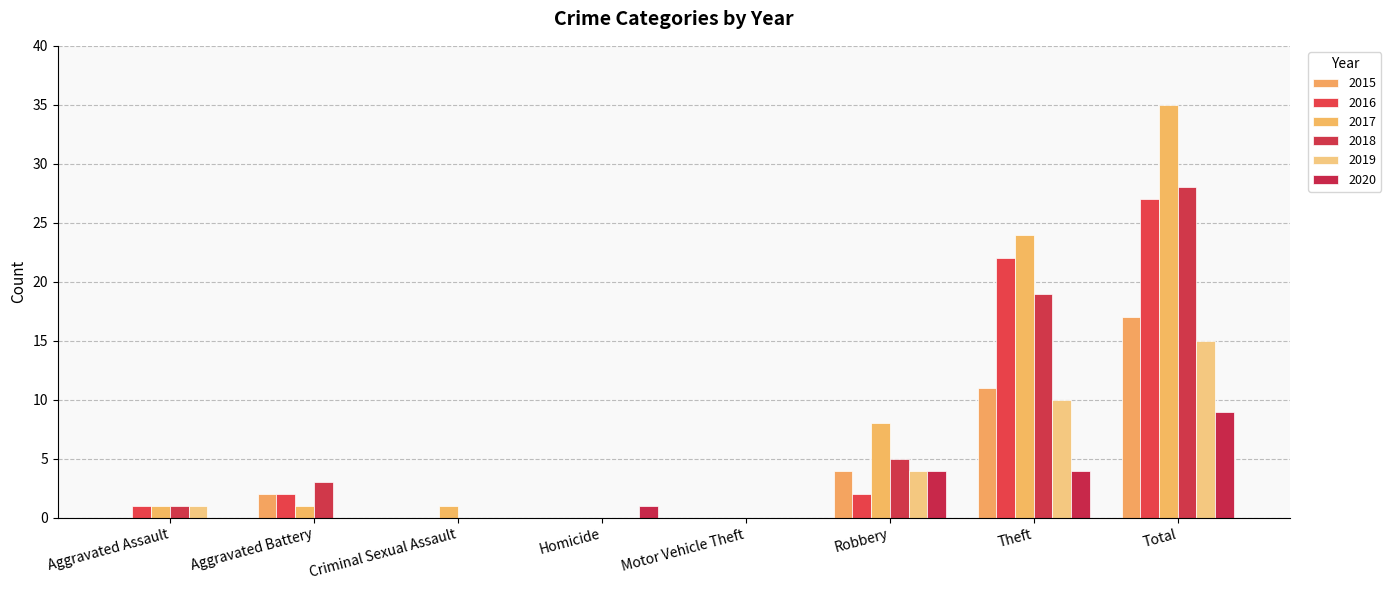

At how many categories does at least one series exceed 34?

1